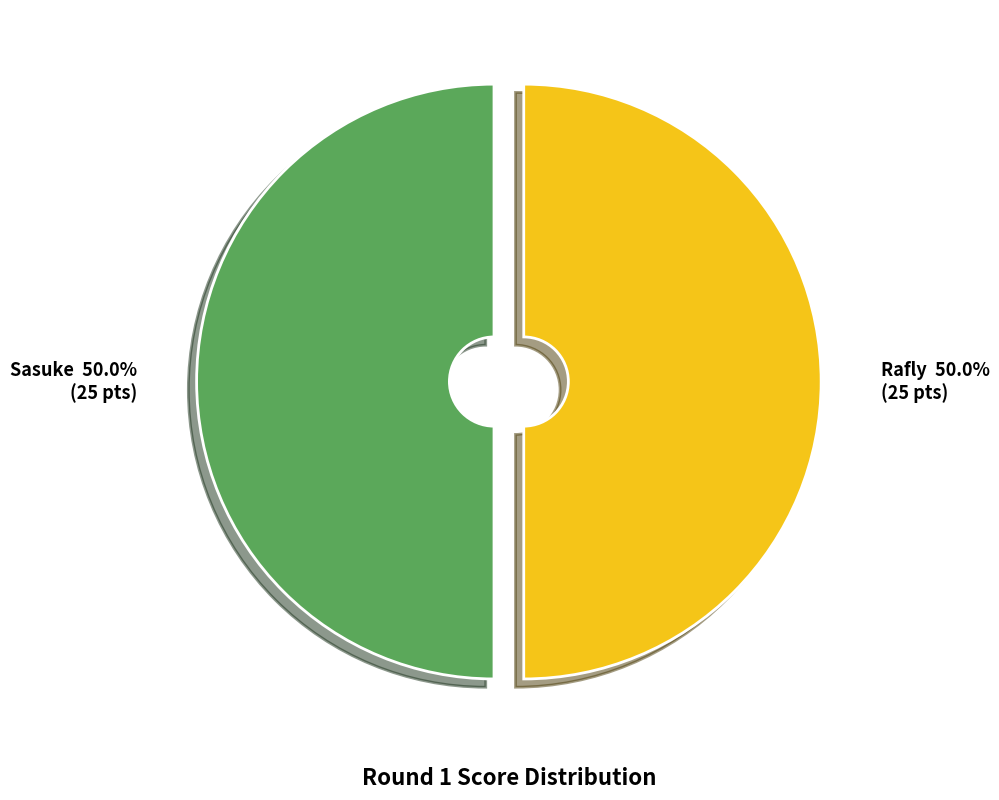

The Rafly slice represents 50% of the pie. True or false?

True